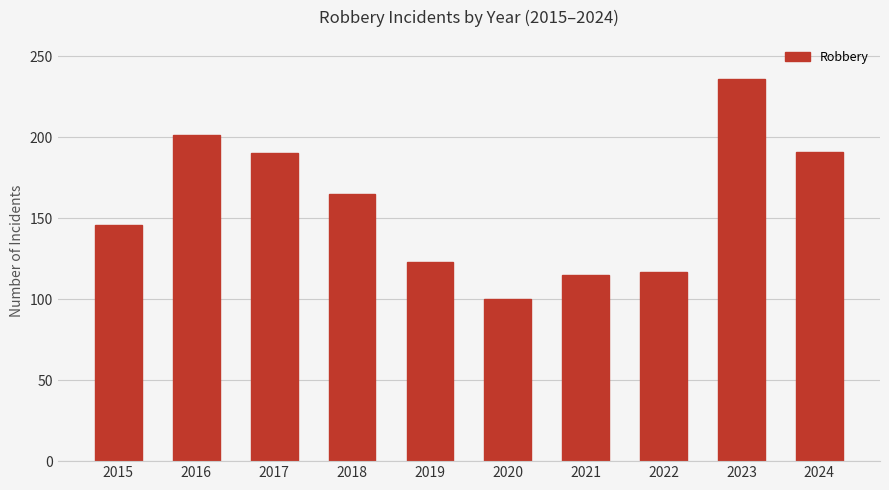

What is the value of the 9th bar from the left?

236